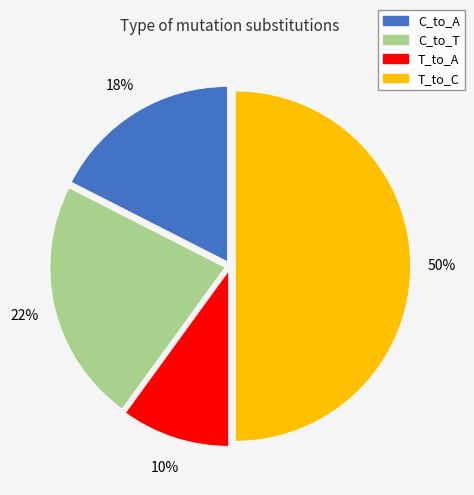

To the nearest percent, what is the average slice percentage?

25%